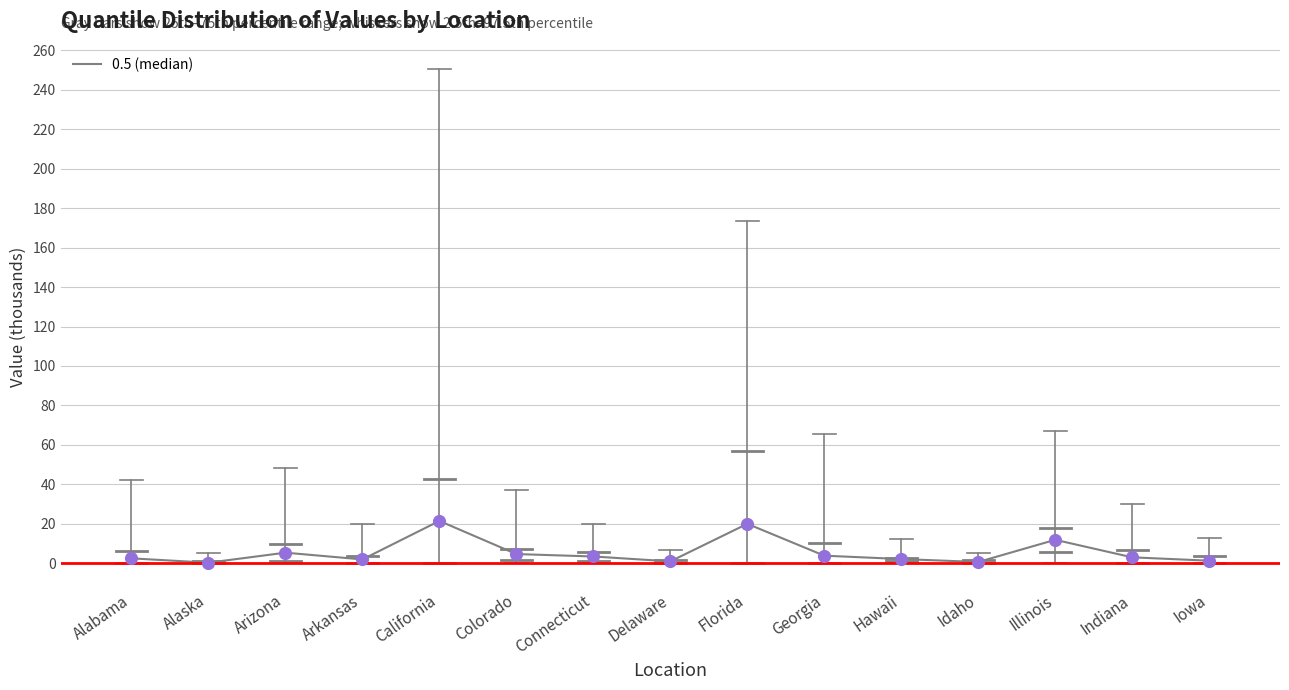

What value does the data have at Florida?

20.1